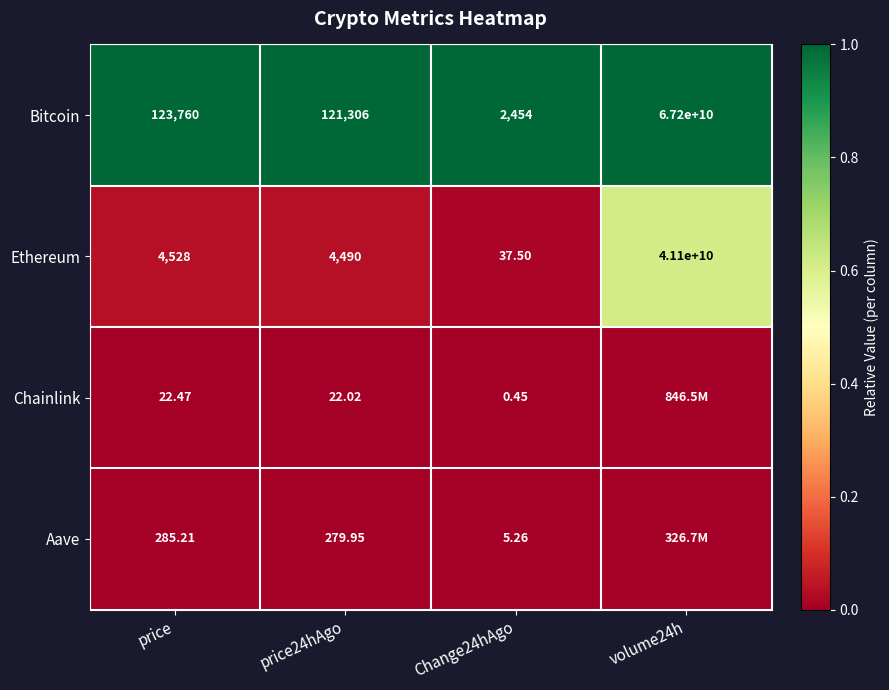

At Change24hAgo, list the series in order from largest to smallest.

Bitcoin, Ethereum, Aave, Chainlink